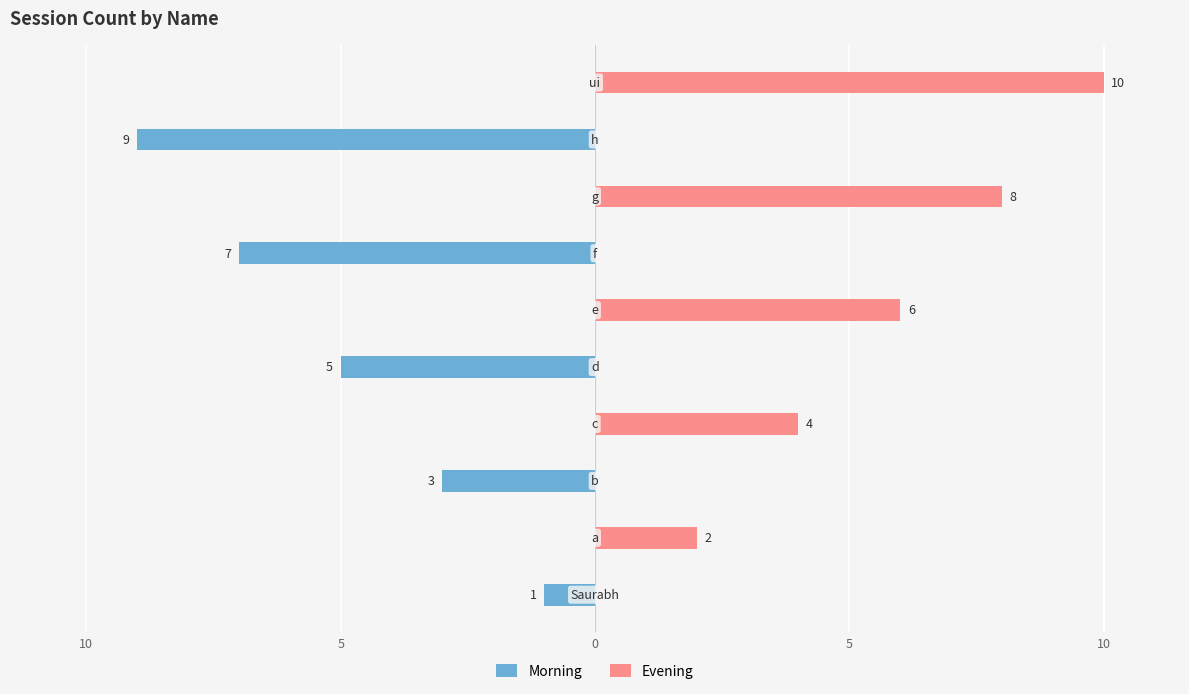

List the series in order of their overall mean, highest first.

Evening, Morning